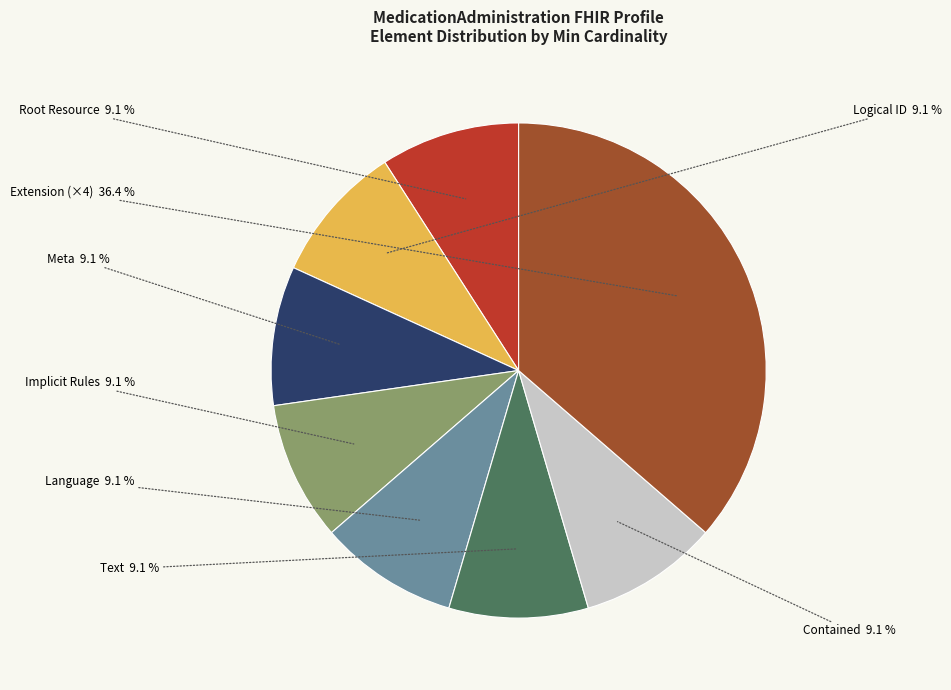

Does any single category account for the majority?

No